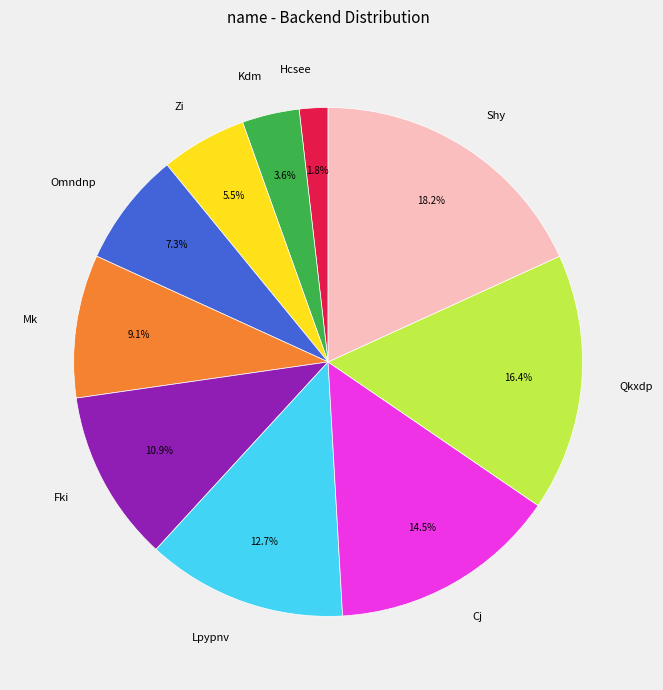

Which has a higher value, Qkxdp or Kdm?

Qkxdp